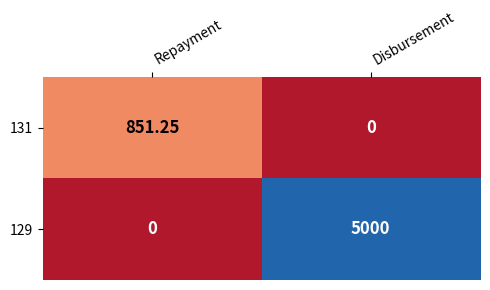

Which series has the largest range (max minus min)?

129